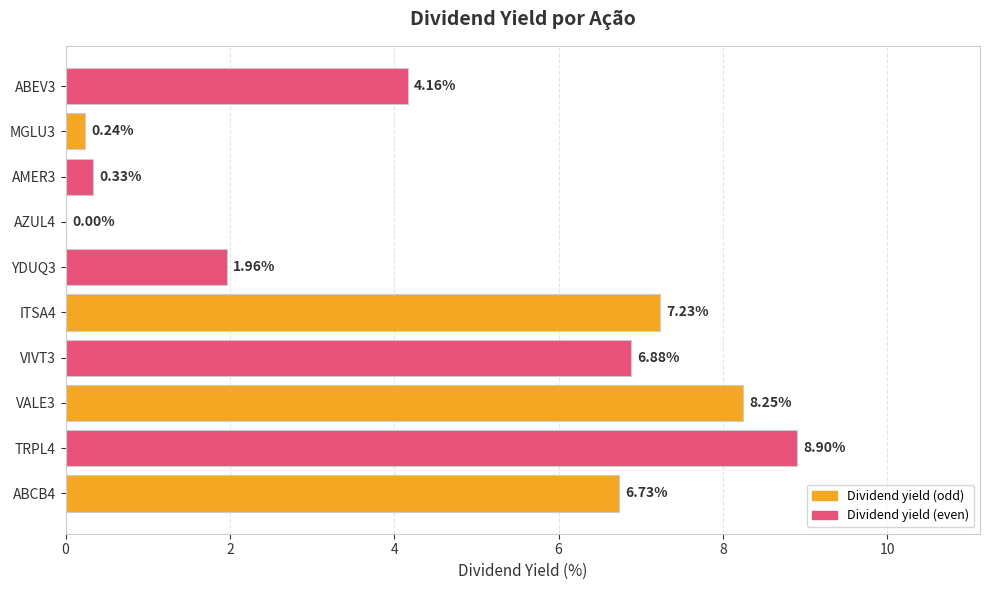

Approximately how many times larger is the value at ABCB4 compared to VALE3?

0.8